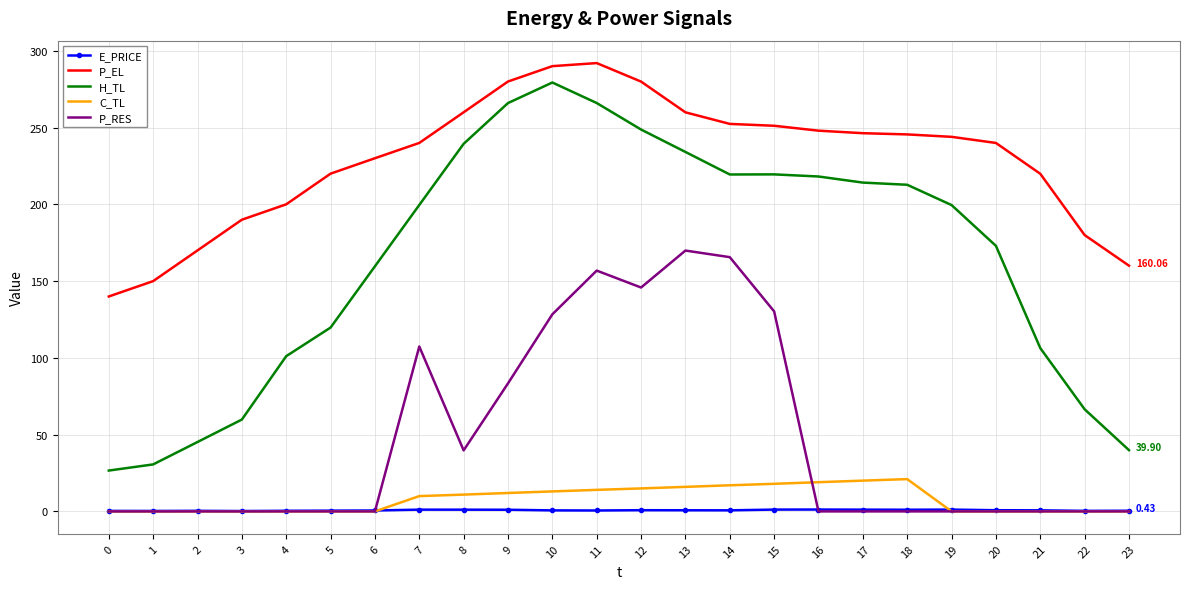

At which category is the sum across all series the highest?

11